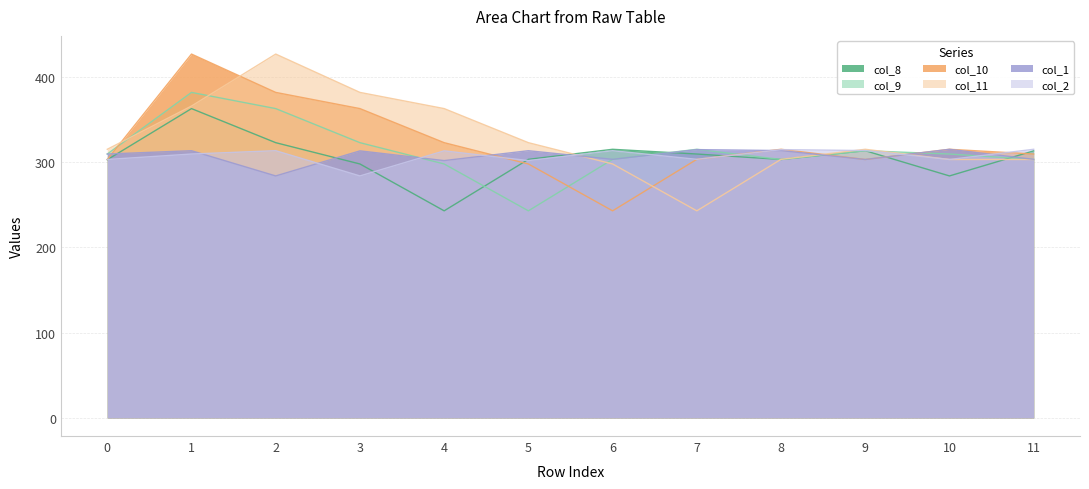

Between 7 and 11, which series saw the biggest shift?

col_11